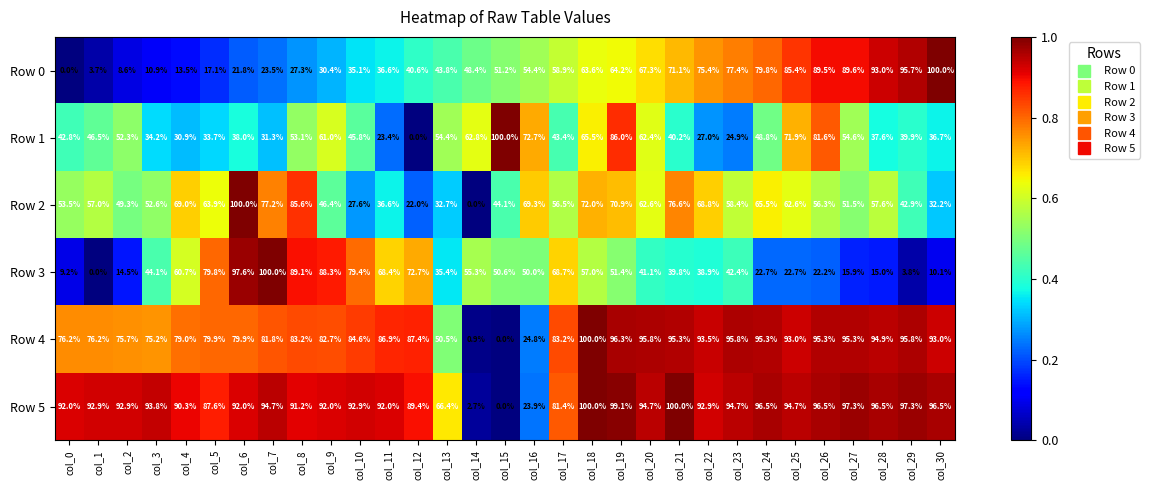

What value does the Row 4 series have at col_19?

96.3